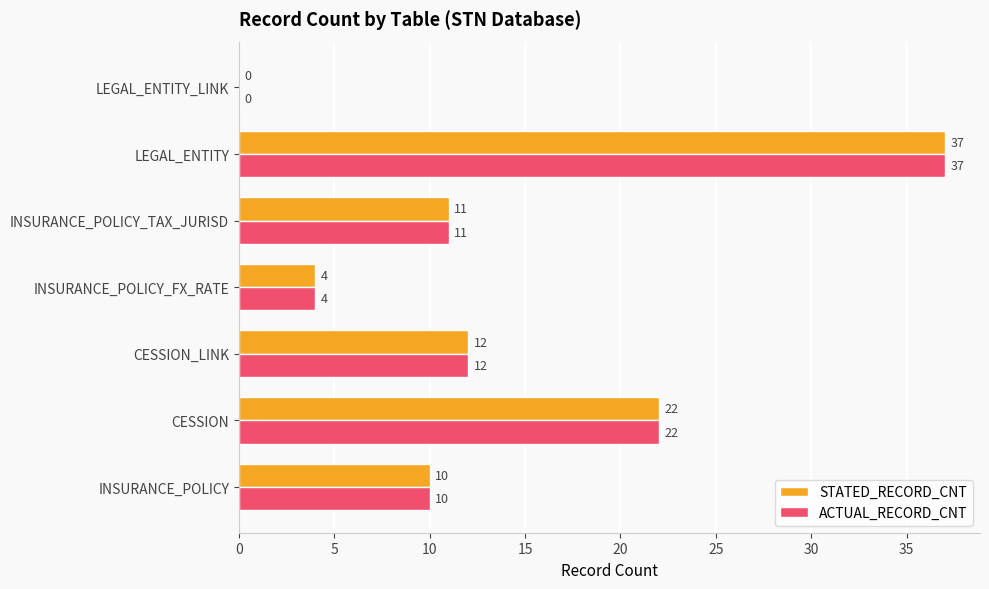

What are all the series names shown in the legend?

STATED_RECORD_CNT, ACTUAL_RECORD_CNT